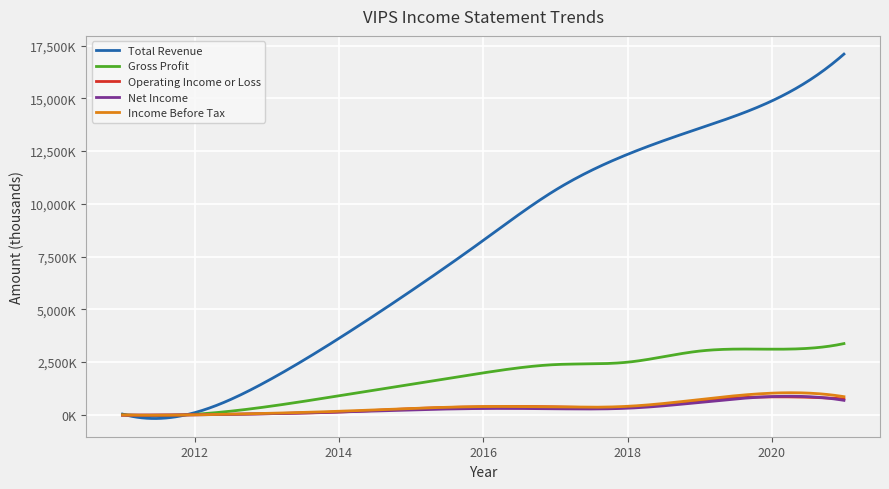

Does the chart have visible grid lines?

Yes